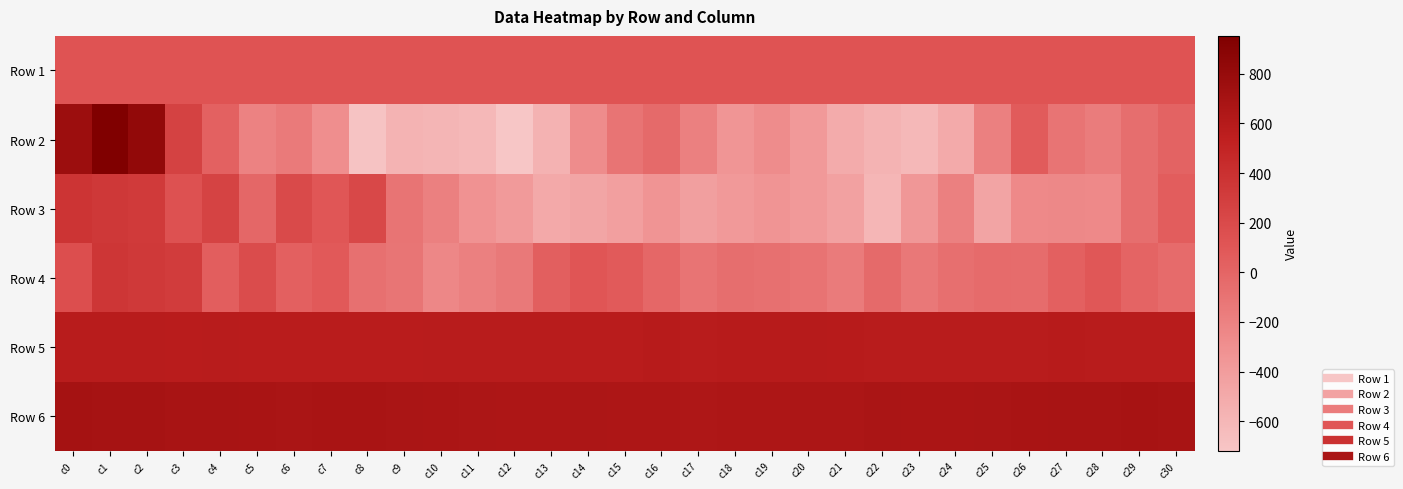

What is the spread (max minus min) of values at c16?

993.0